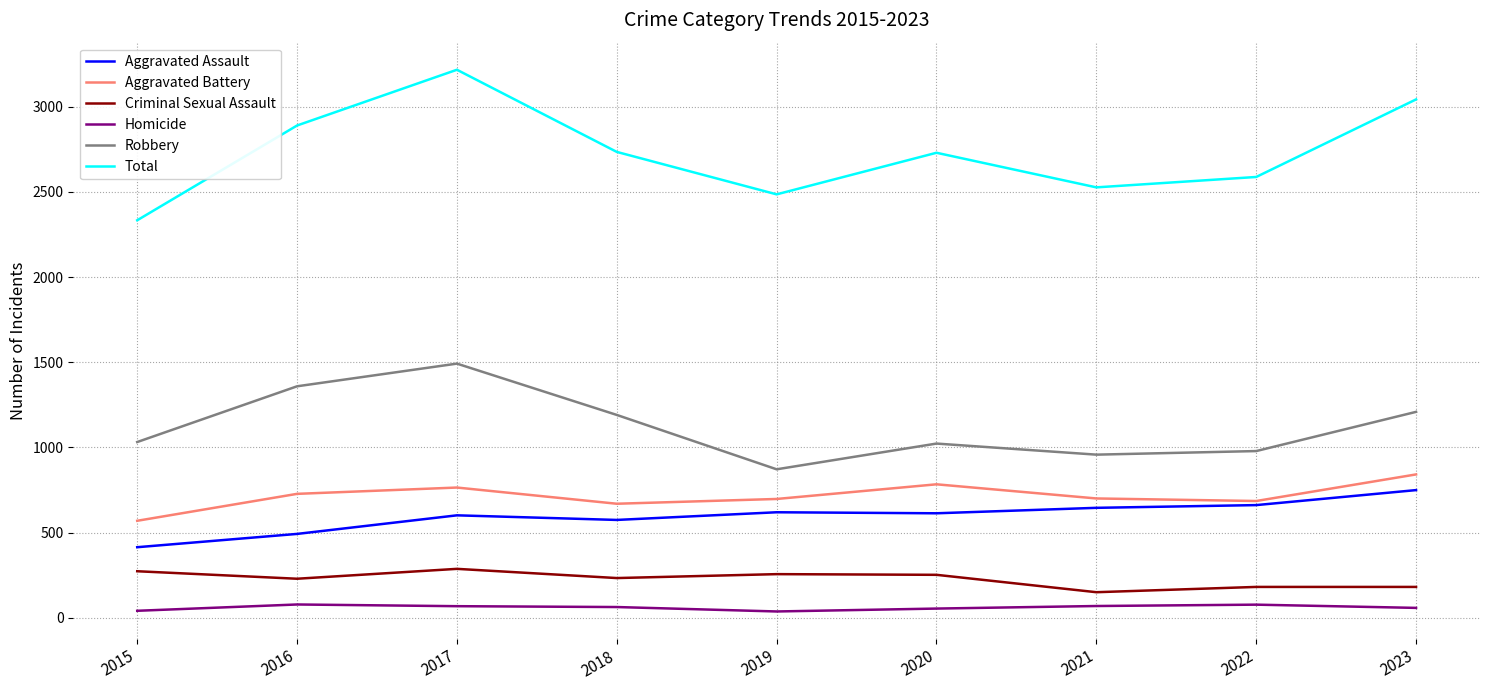

In Aggravated Battery, how many points are higher than both neighbors (excluding endpoints)?

2